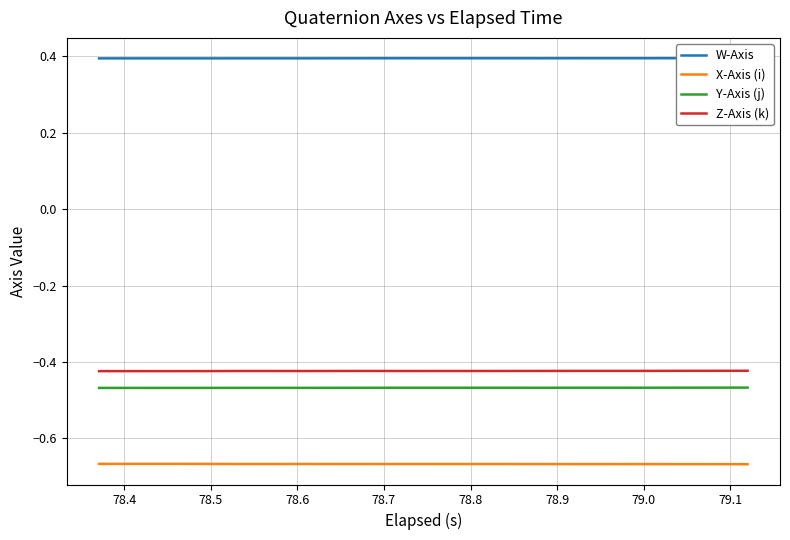

True or false: Y-Axis (j) and X-Axis (i) intersect in this chart.

False